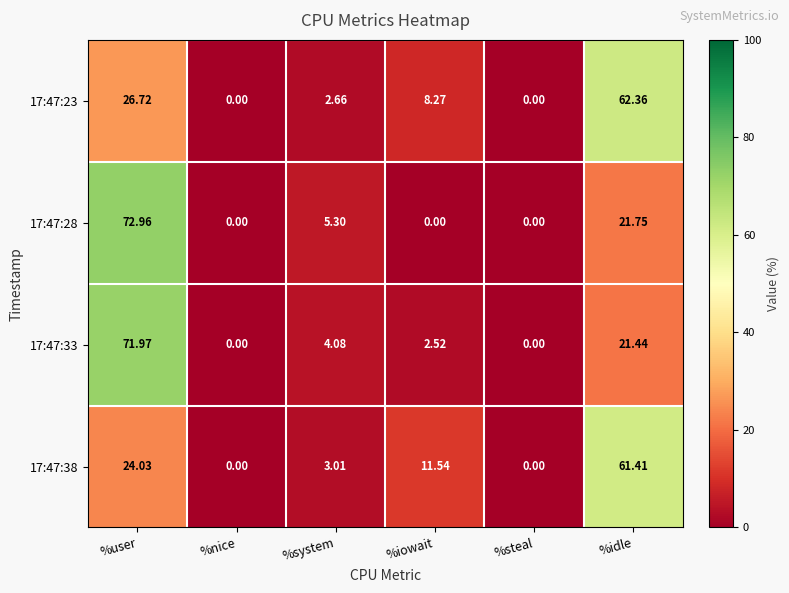

Which category has the highest value in the 17:47:28 series?

%user